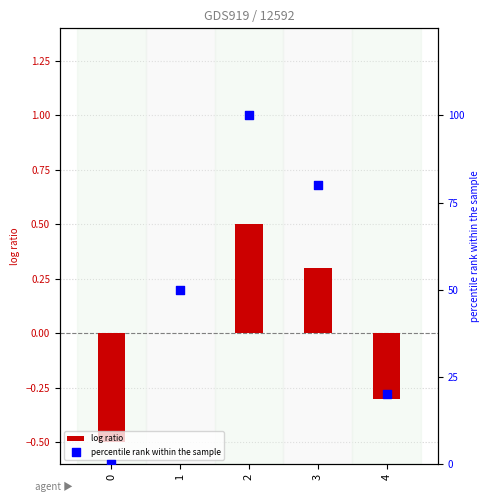

Which series has the largest total across all categories?

percentile rank within the sample